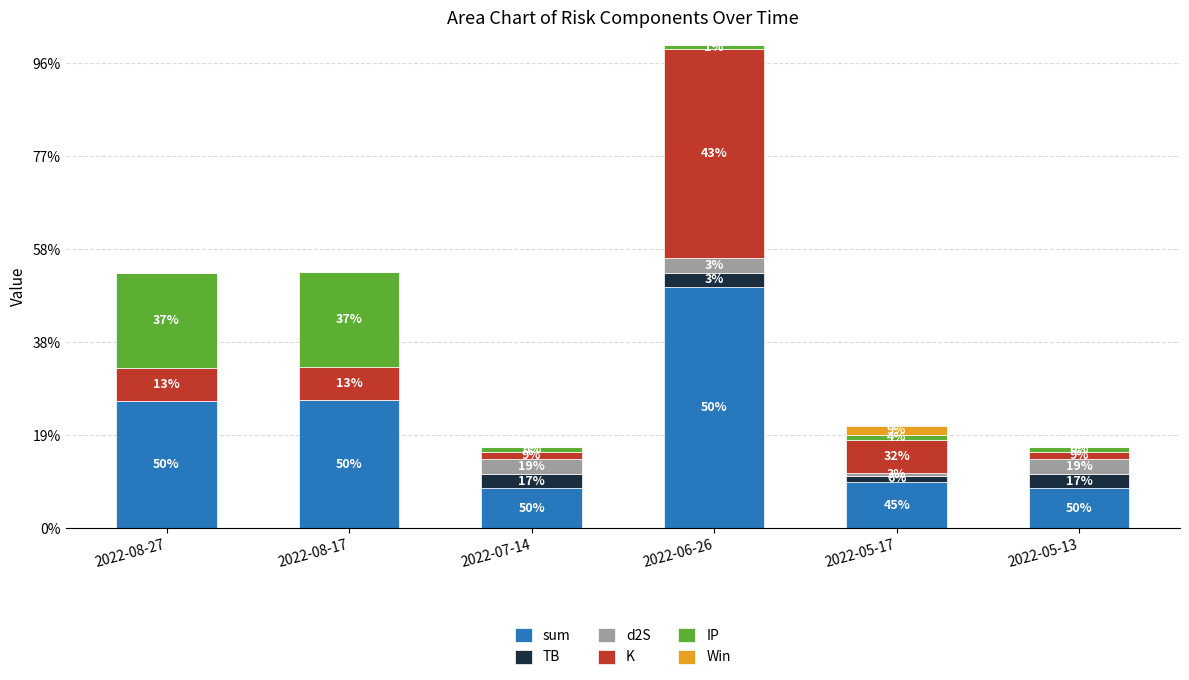

At 2022-08-27, list the series in order from smallest to largest.

Win, TB, d2S, K, IP, sum